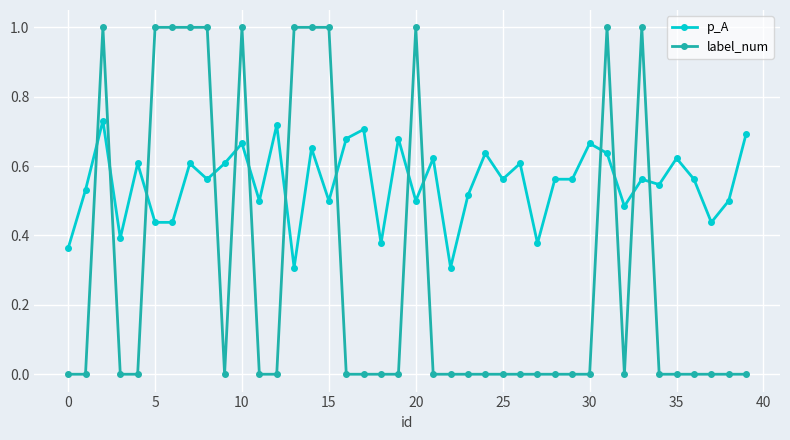

What is the greatest value displayed?

1.0